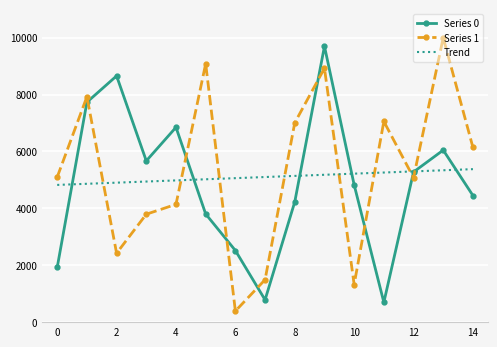

Which series has the largest range (max minus min)?

Series 1